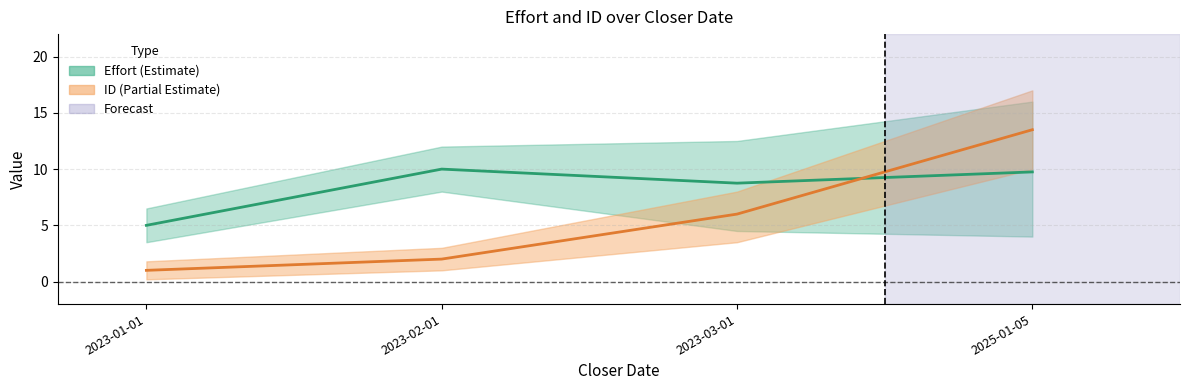

Where is Effort_mean nearest to the value 7?

2023-03-01